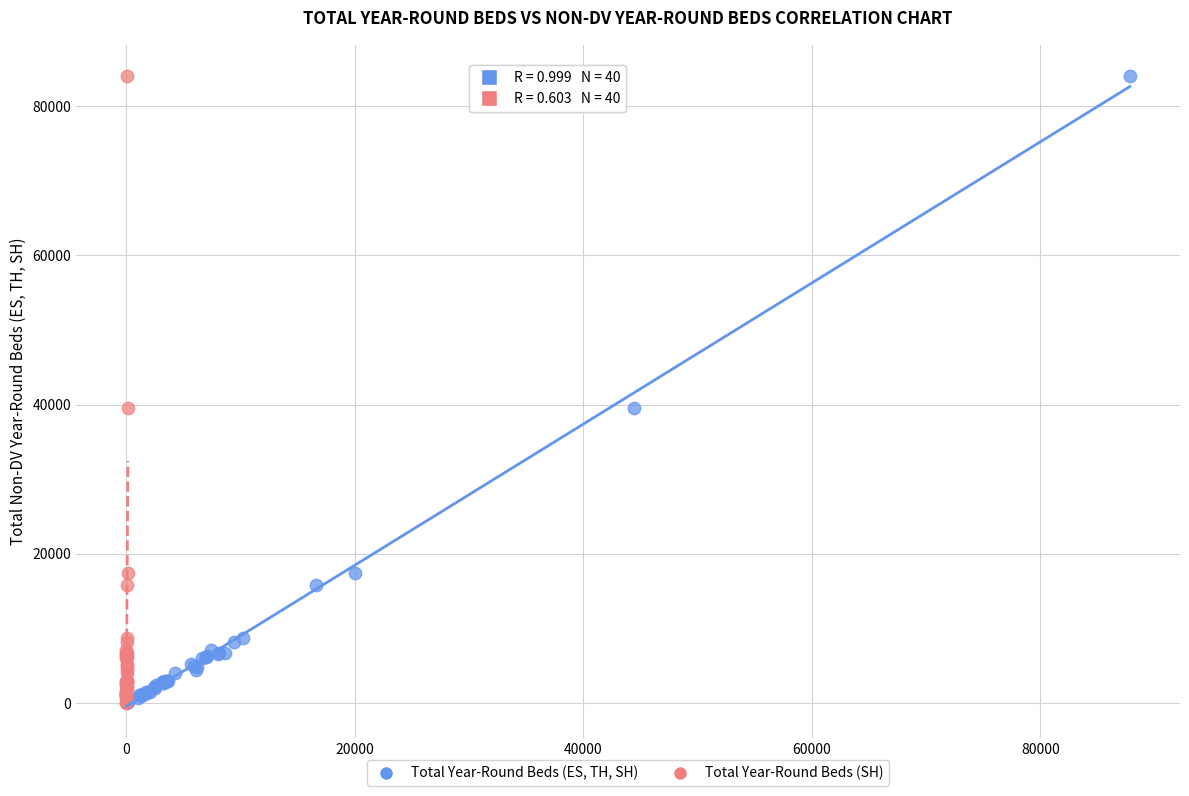

What are all the series names shown in the legend?

Total Year-Round Beds (ES, TH, SH), Total Year-Round Beds (SH)